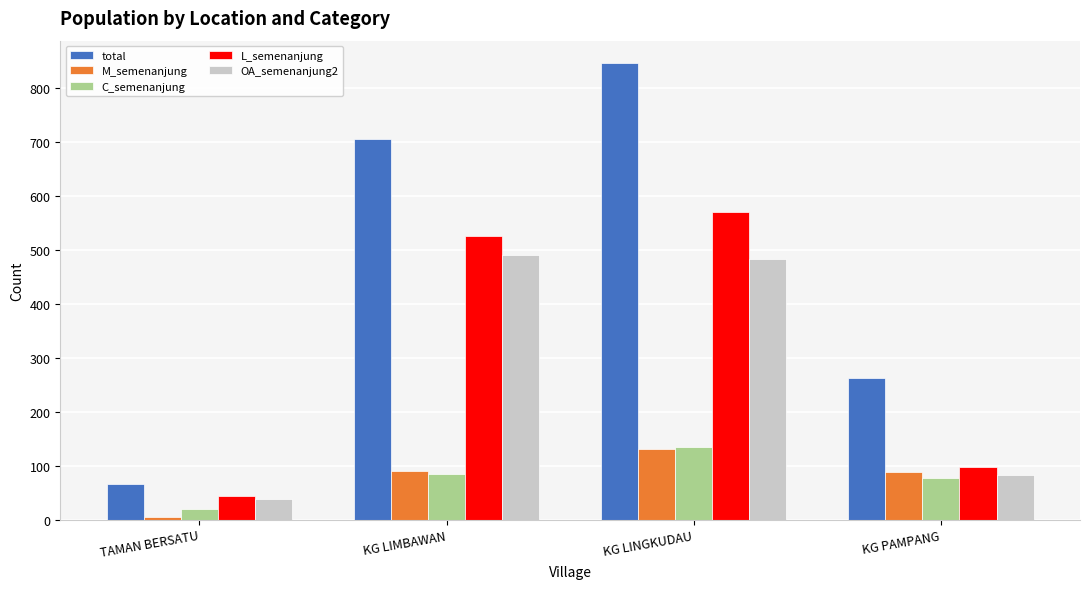

What is the total value across all series at TAMAN BERSATU?

171